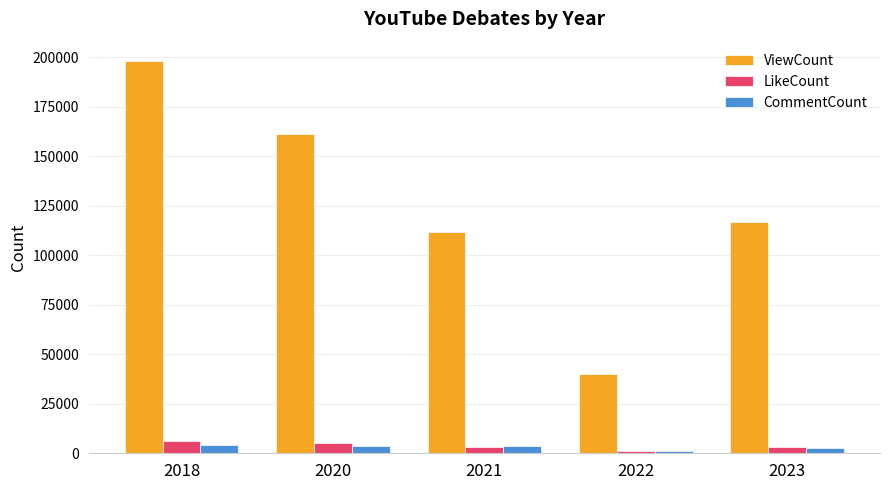

Which series changed the most between 2020 and 2022?

ViewCount